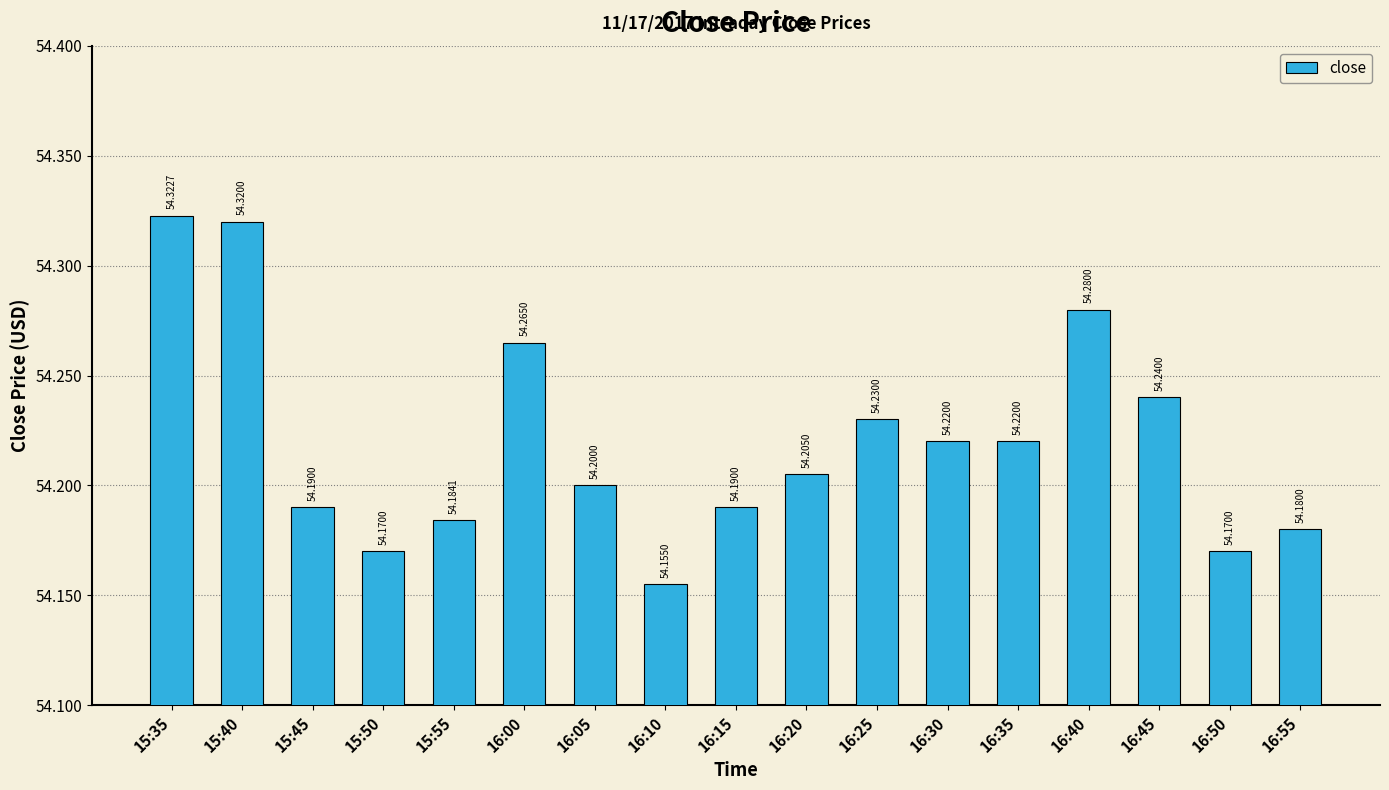

Between 15:35 and 15:45, which is larger?

15:35